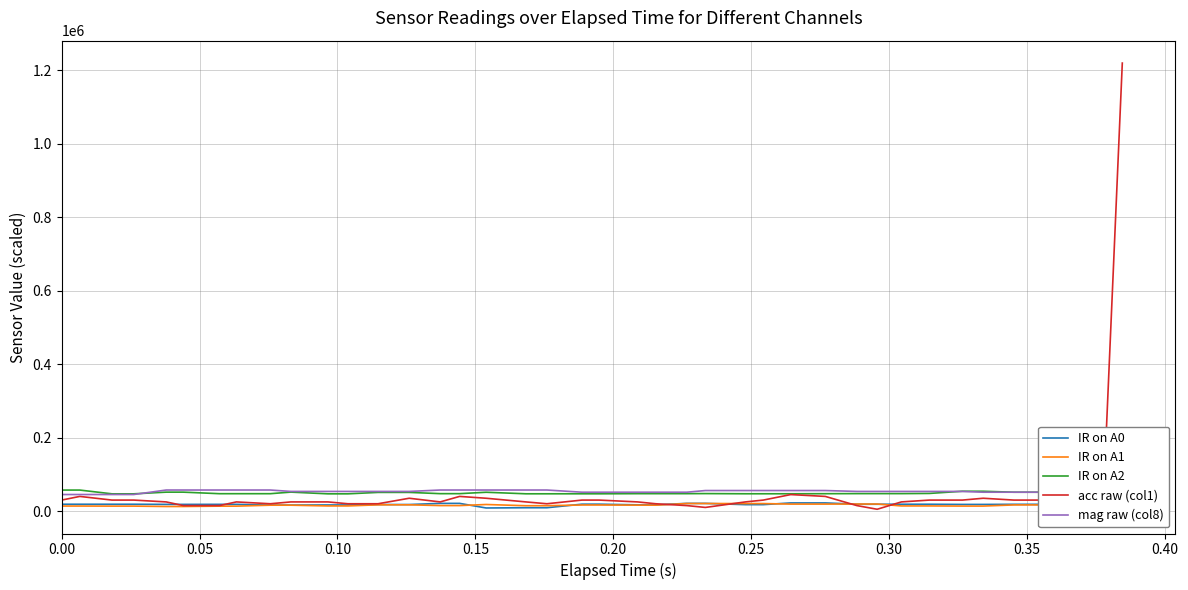

What is the highest value of the mag raw (col8) series?

57400.0